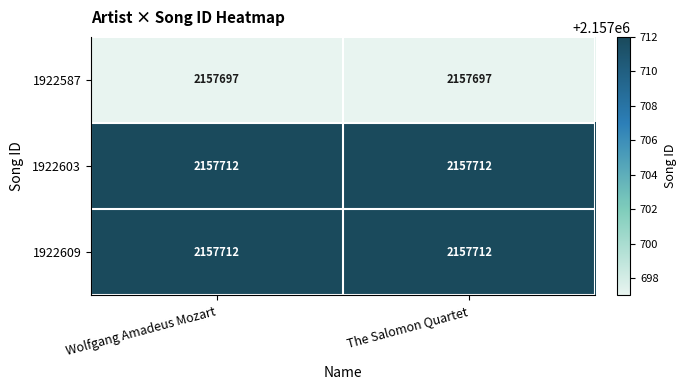

Count the number of data series in this chart.

3